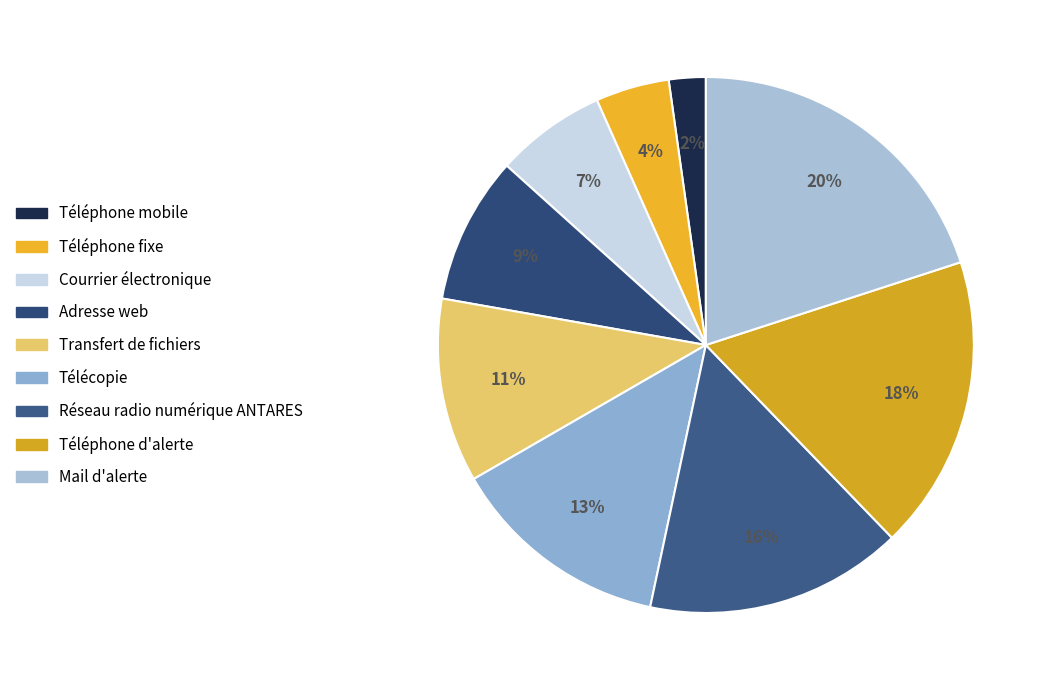

Does Téléphone d'alerte represent more than half of the total?

No